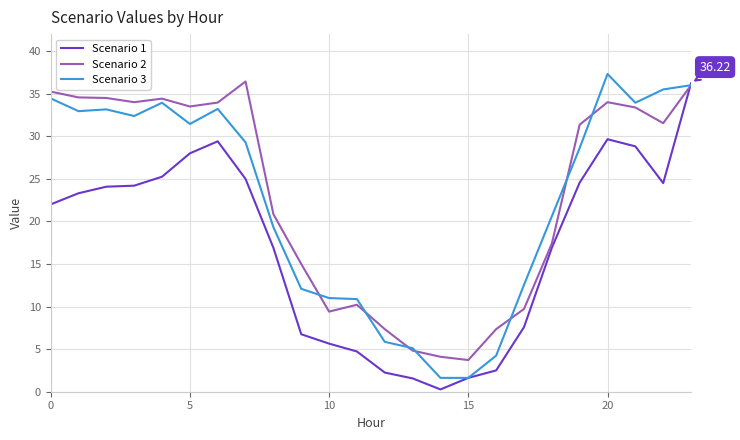

What are all the series names shown in the legend?

Scenario 1, Scenario 2, Scenario 3